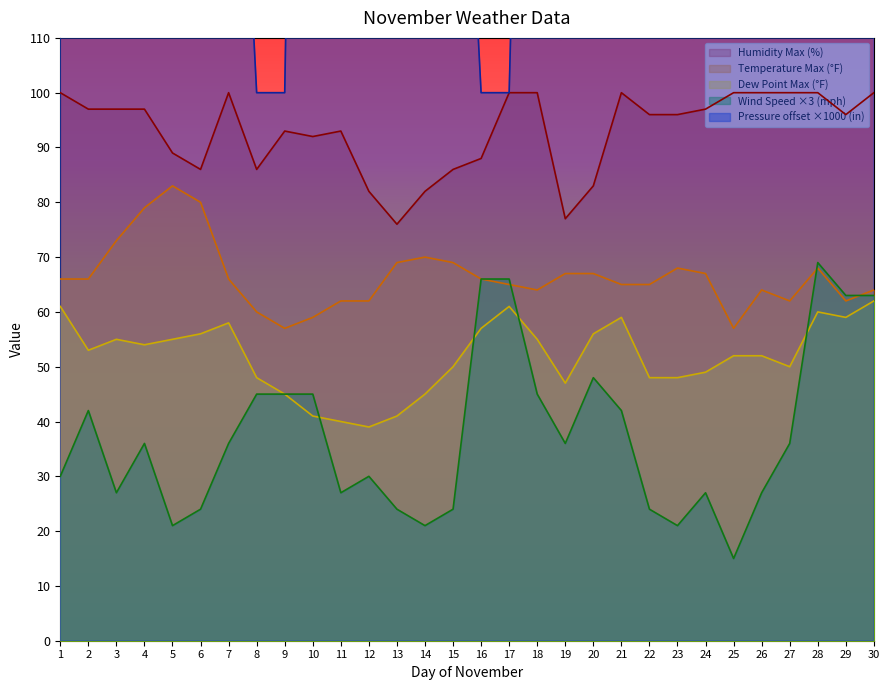

How many distinct data groups are displayed?

5